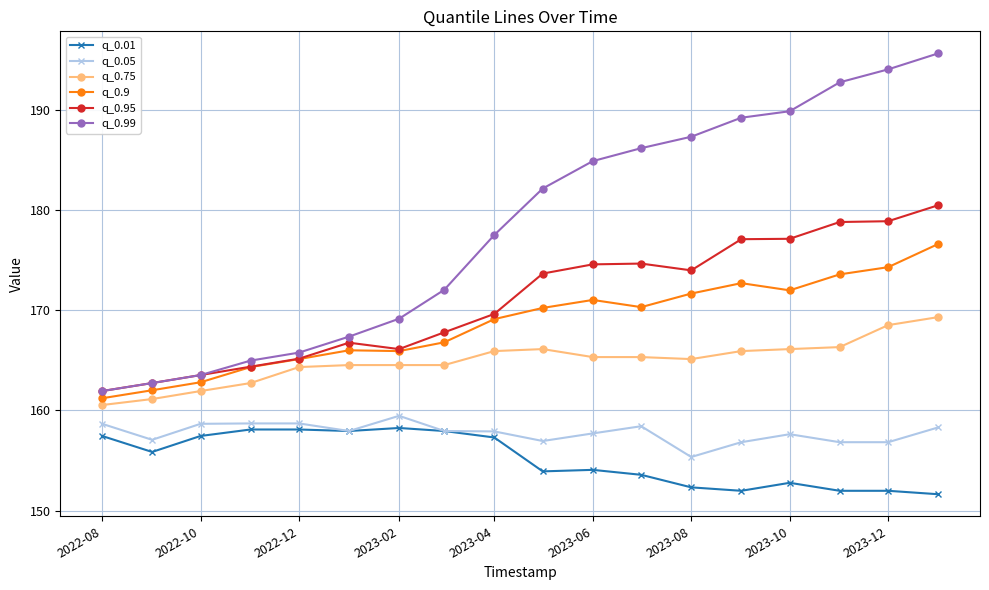

What is the value of the q_0.9 point at the 10th from the left?

170.2